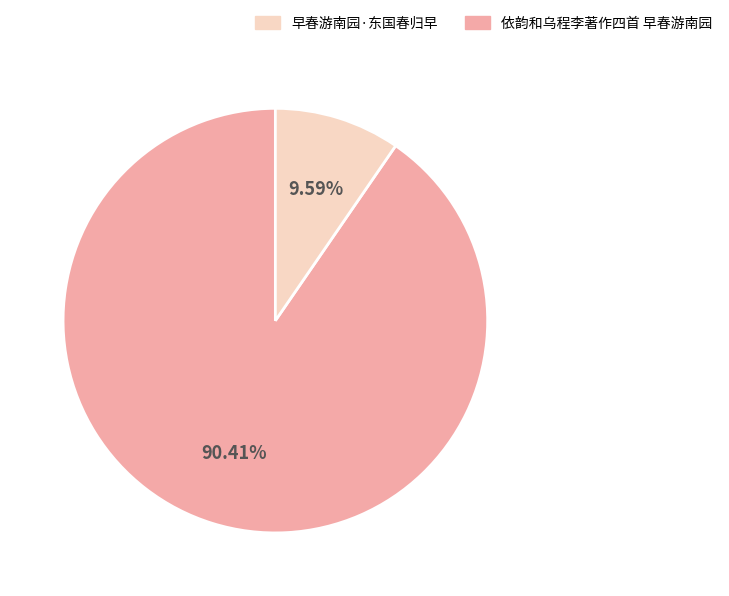

Rank the categories by value from highest to lowest.

依韵和乌程李著作四首 早春游南园, 早春游南园·东国春归早